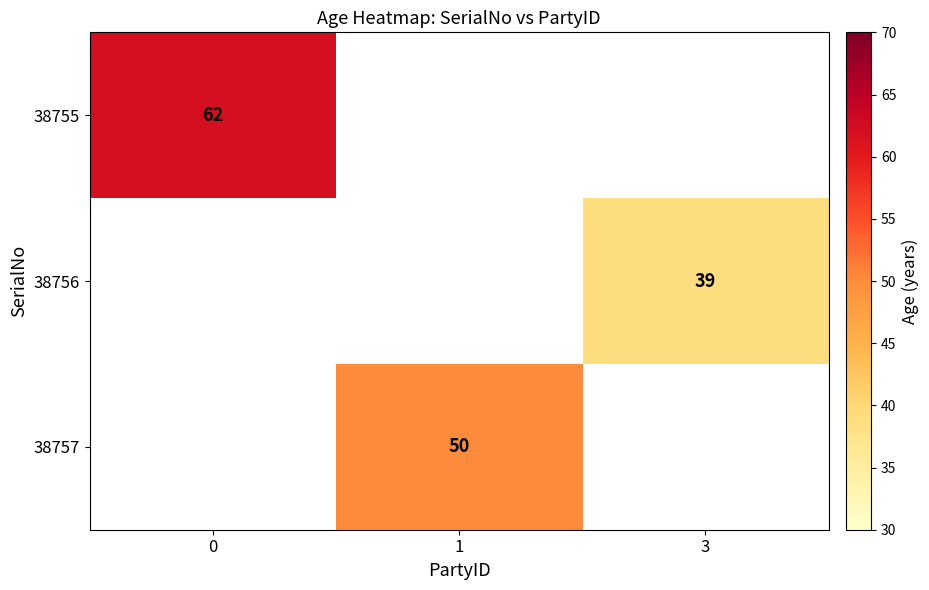

Which series has the widest spread of values?

38755